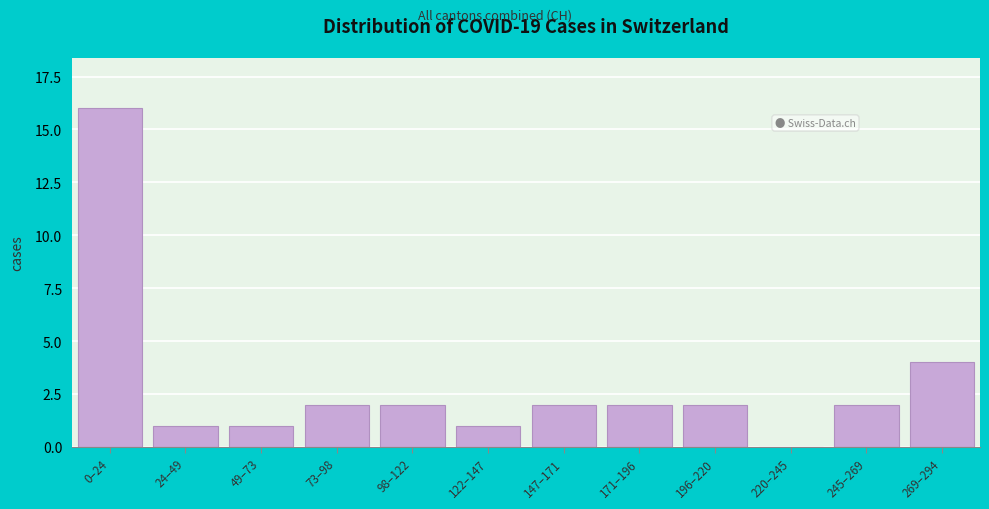

What is the change in value from 24–49 to 171–196?

+1